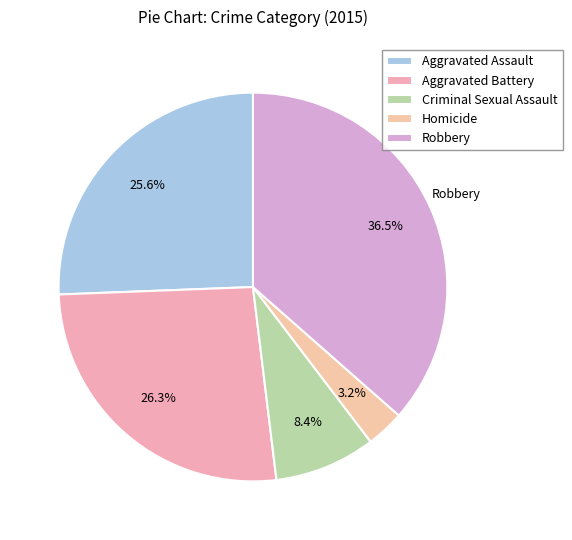

True or false: Homicide accounts for 15% of the total.

False